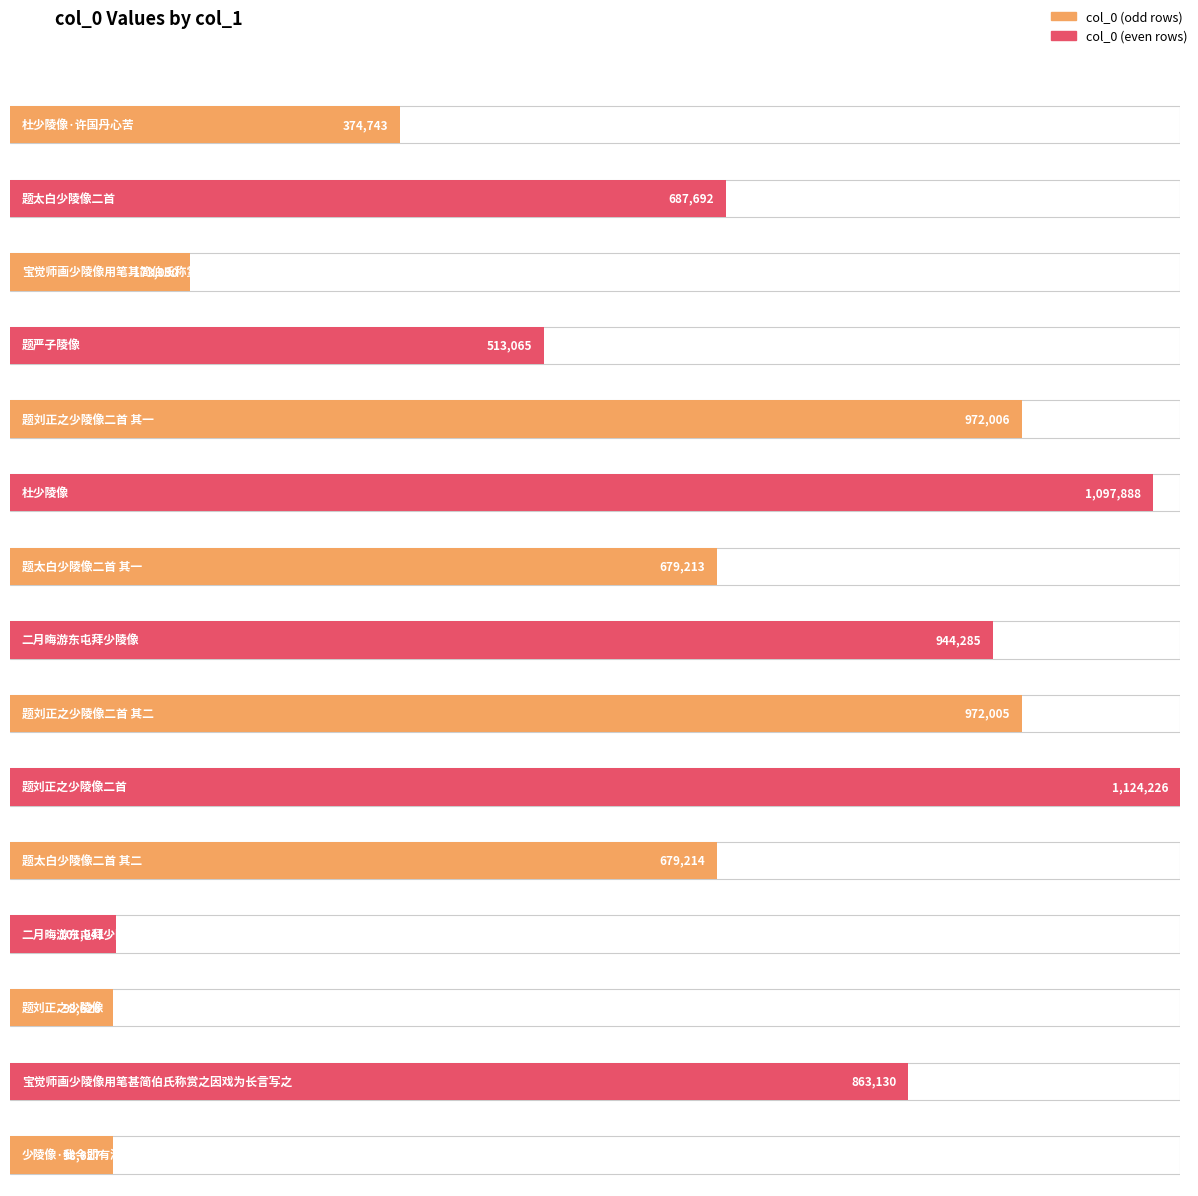

What is the ratio of the value at 题刘正之少陵像 to the value at 题严子陵像?

0.2